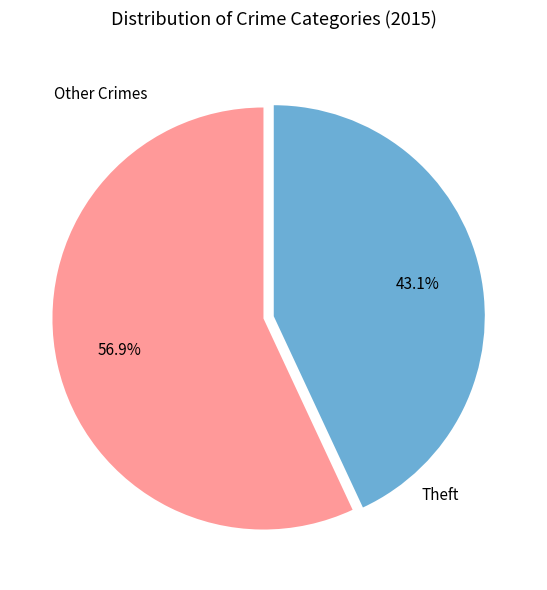

Which category accounts for the majority?

Other Crimes